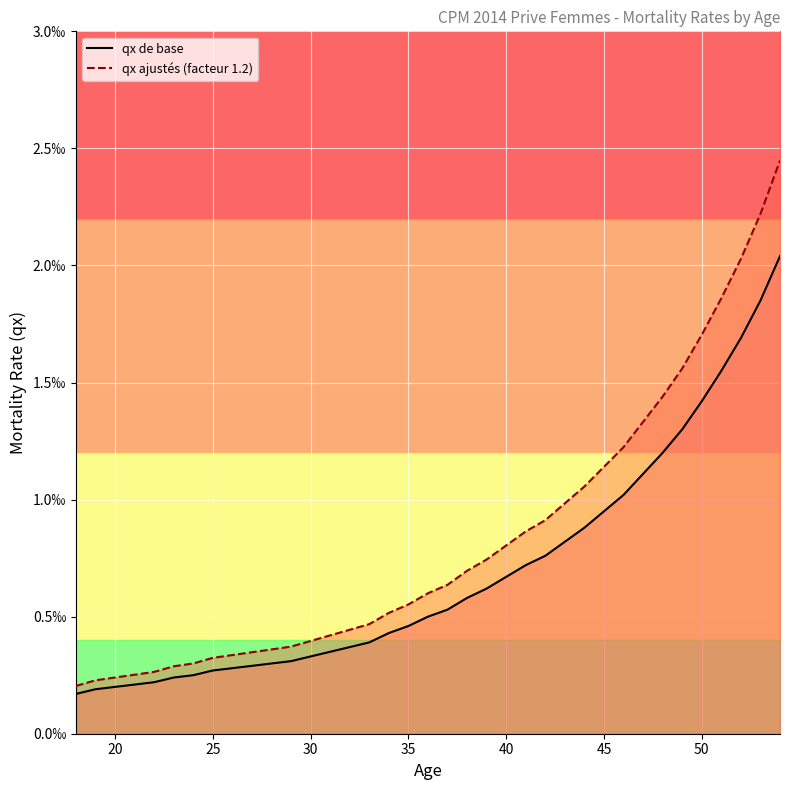

How many lines are shown in the chart?

2